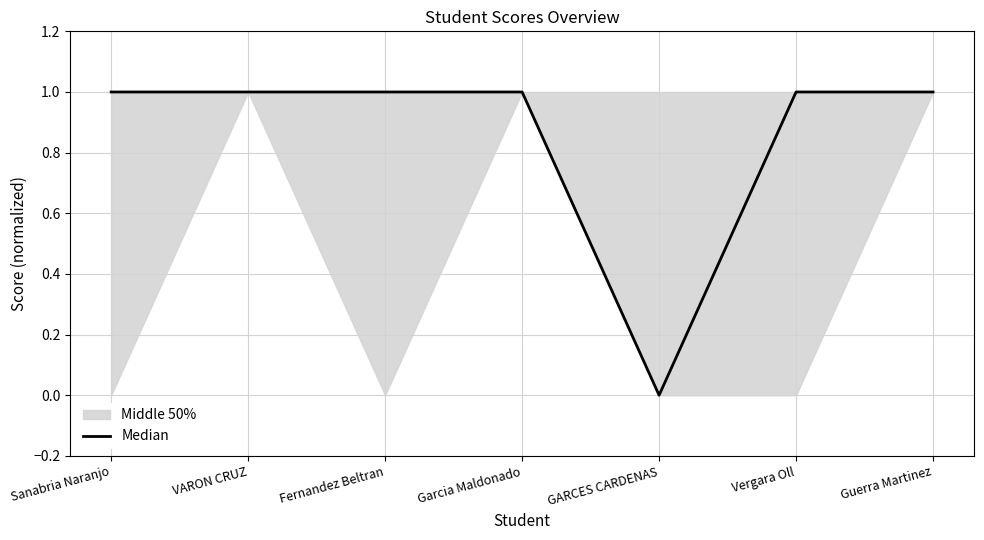

Rank the categories by value from lowest to highest.

GARCES CARDENAS, Sanabria Naranjo, VARON CRUZ, Fernandez Beltran, Garcia Maldonado, Vergara Oll, Guerra Martinez